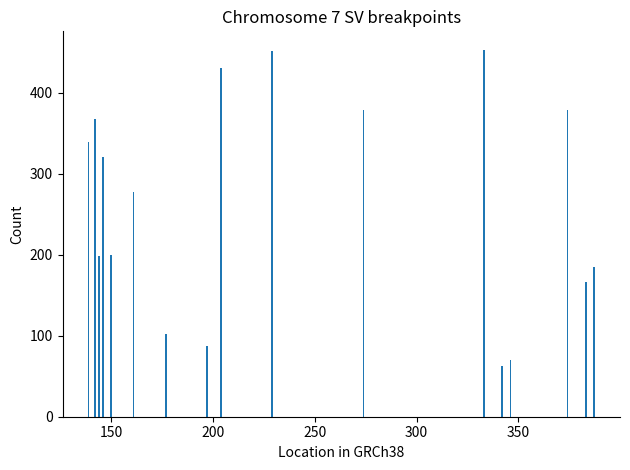

Between 100 and 350, which is larger?

100